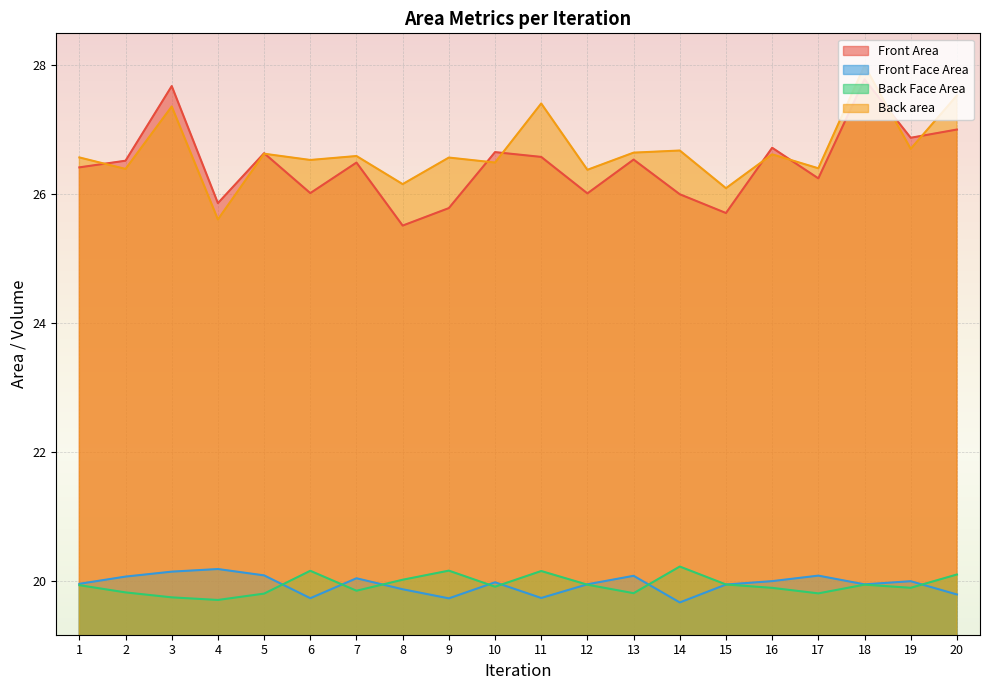

The Back area series shows 26.6 at 7. True or false?

True